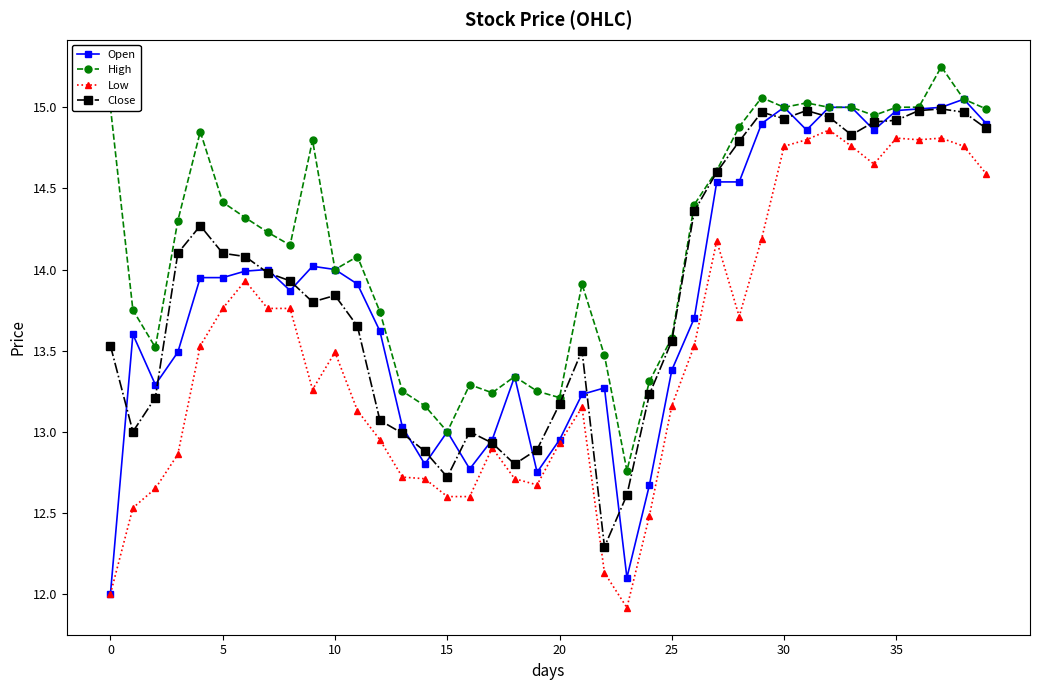

True or false: Low has more than 1 interior local peaks.

True